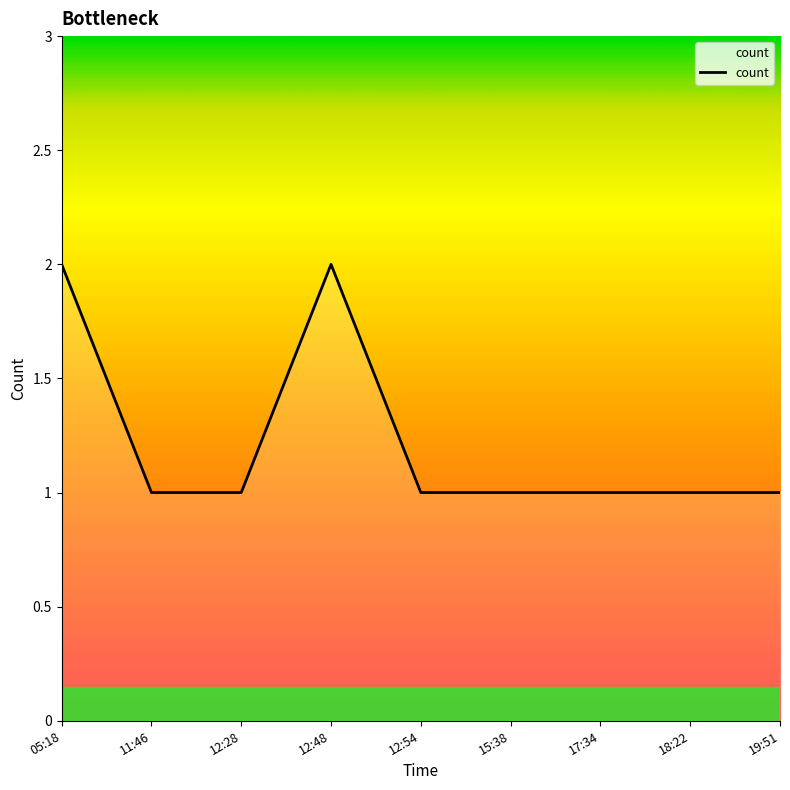

Is it true that the value at 19:51 is 1?

True